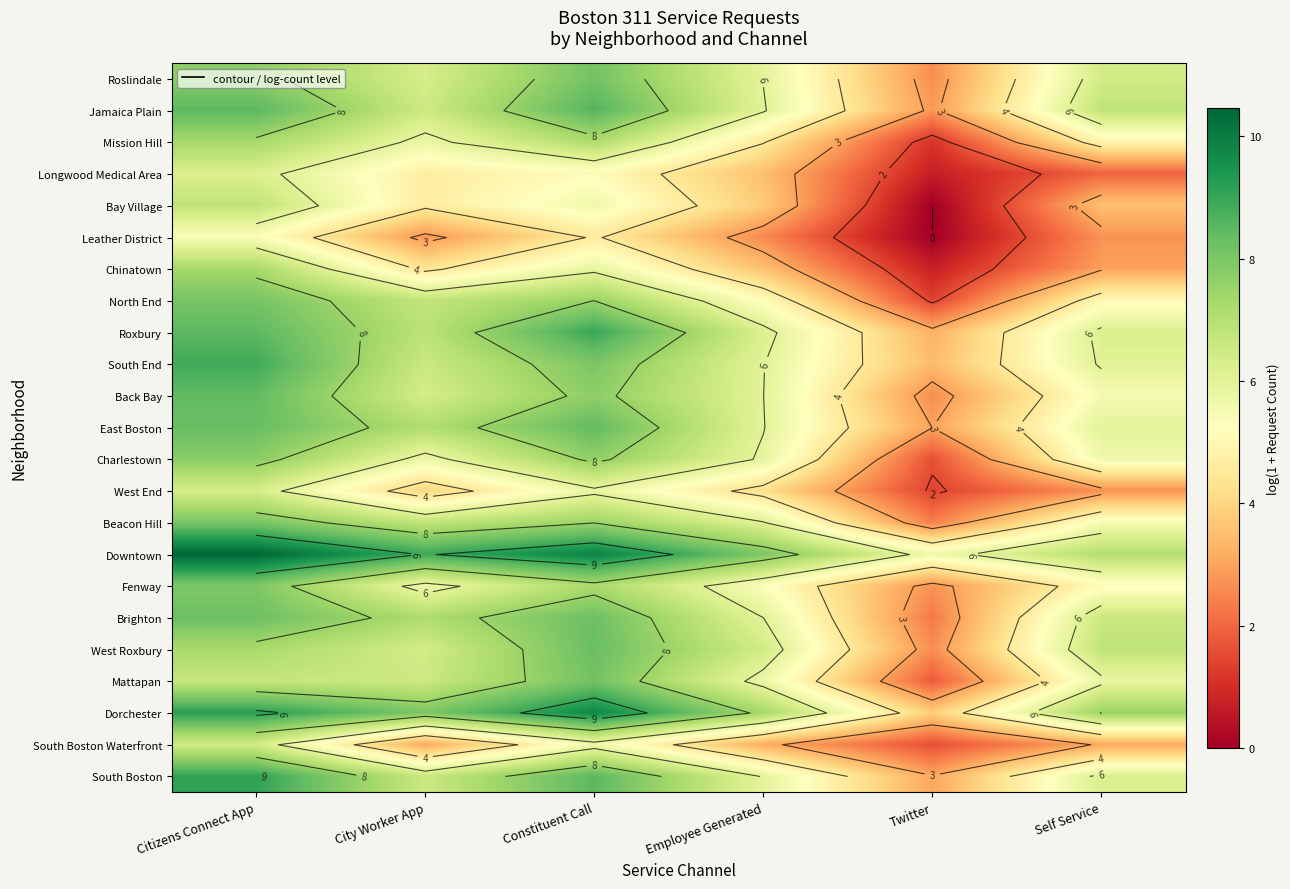

Is it true that Dorchester equals 13.7 at Citizens Connect App?

False